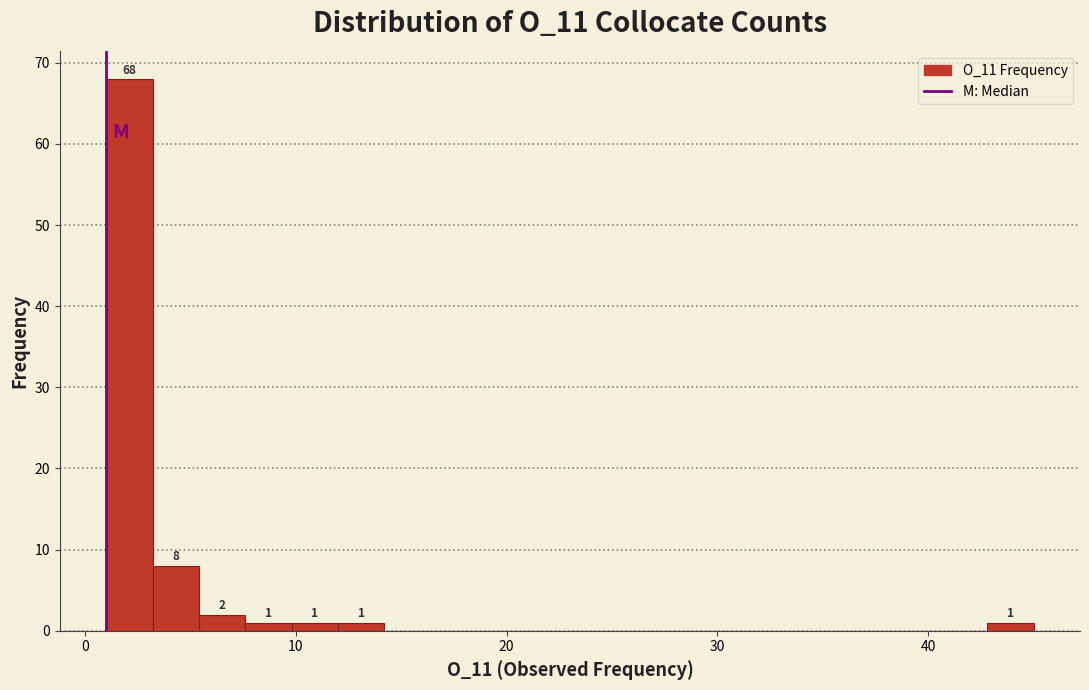

Around what value on the x-axis is the tallest bar? Give the approximate position of its centre, as read against the axis.

2